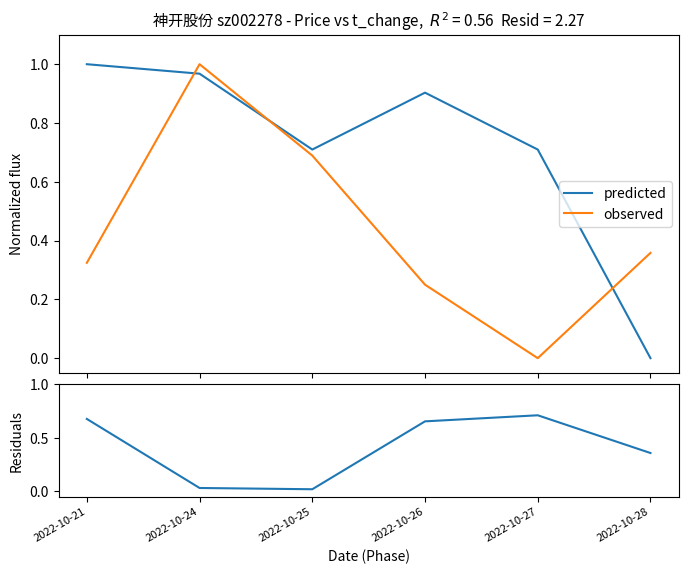

How many distinct data groups are displayed?

3